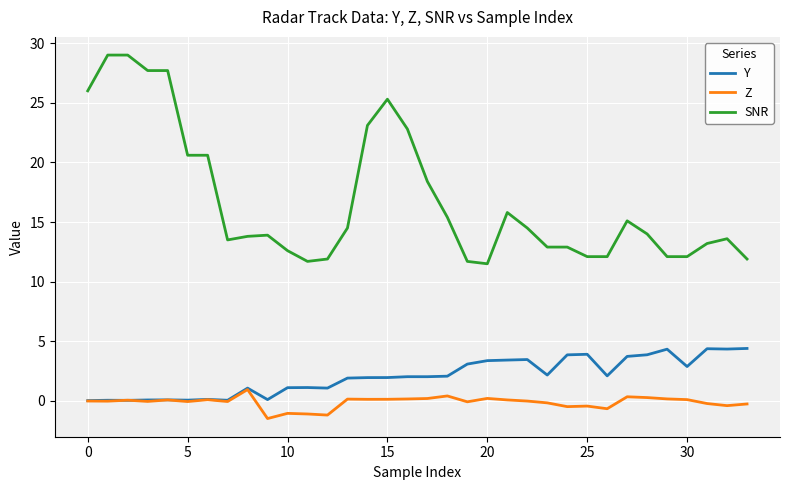

True or false: Z and SNR intersect in this chart.

False